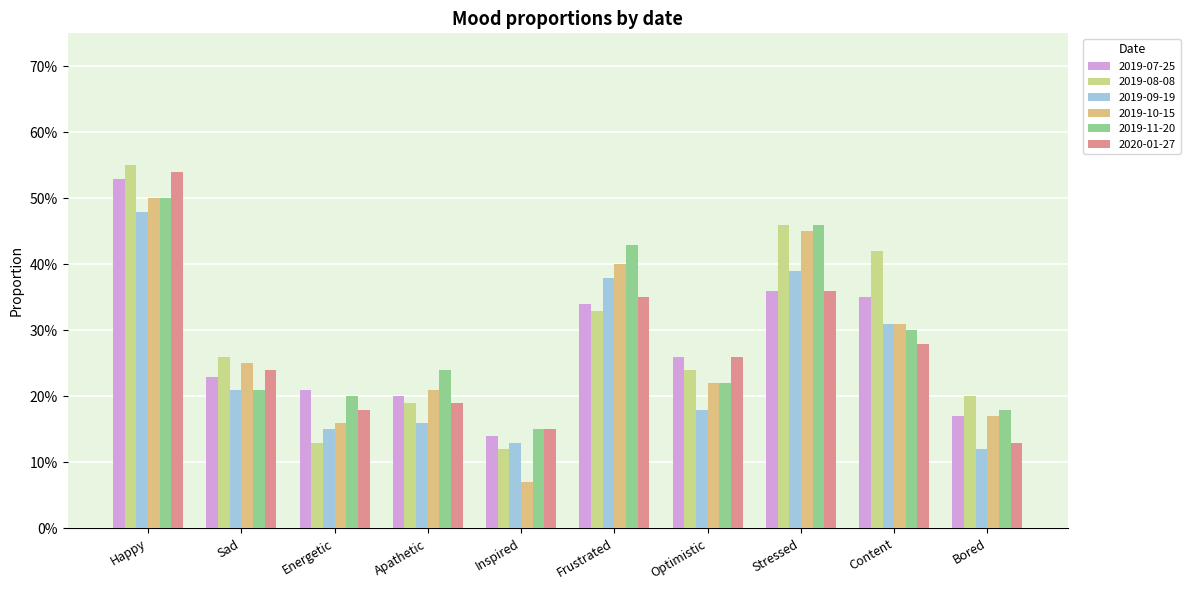

Are the bars grouped side by side (vs. stacked)?

Yes